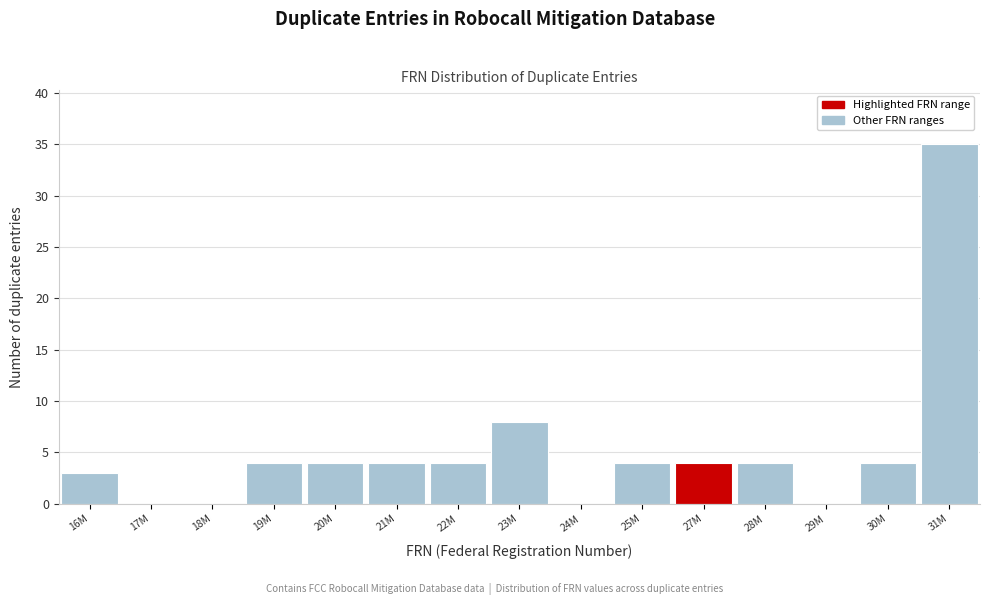

Reading right to left, list all the values displayed in this chart.

31M=35	30M=4	29M=0	28M=4	27M=4	25M=4	24M=0	23M=8	22M=4	21M=4	20M=4	19M=4	18M=0	17M=0	16M=3